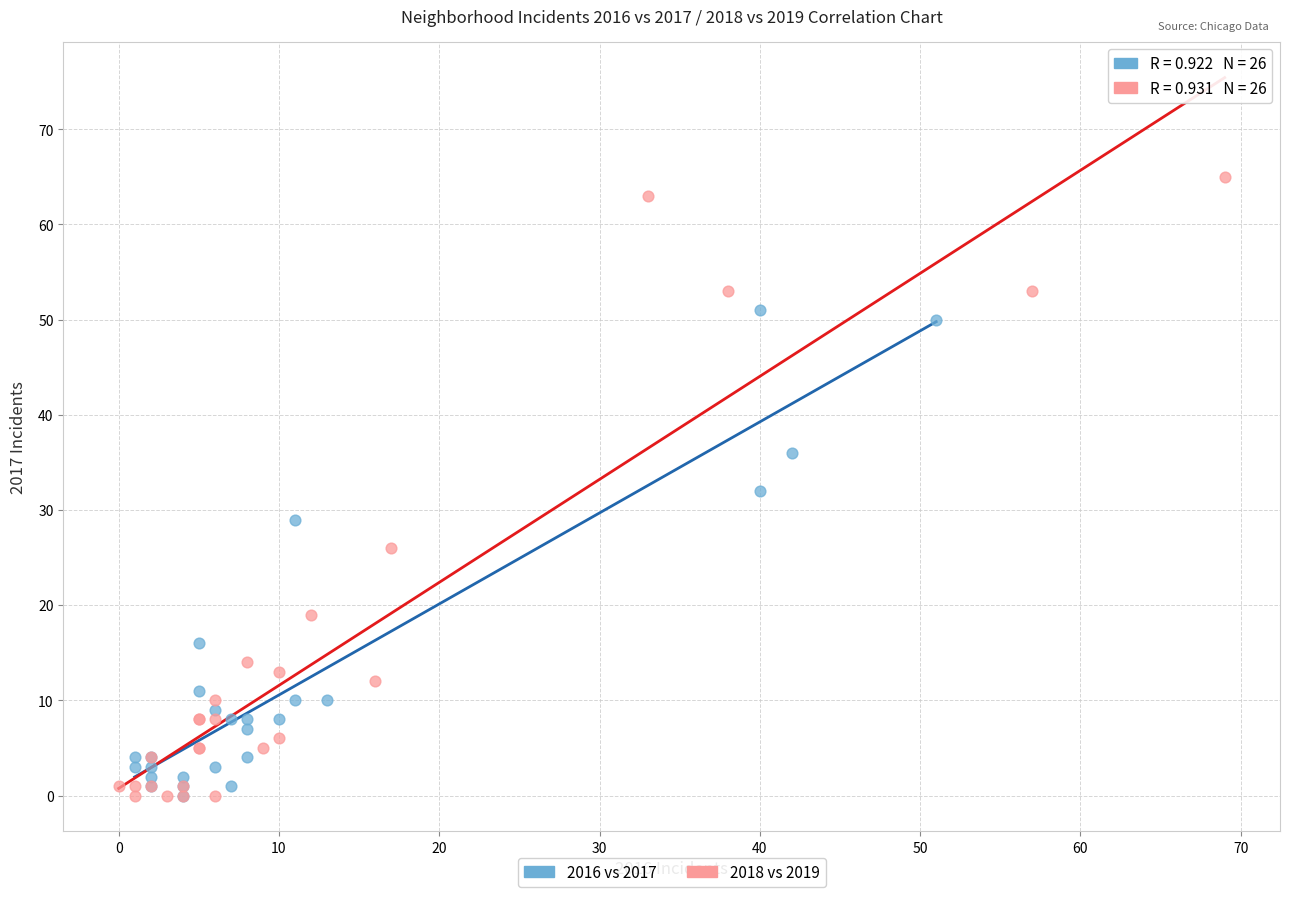

Which series has the largest Y range (max minus min)?

2018 vs 2019